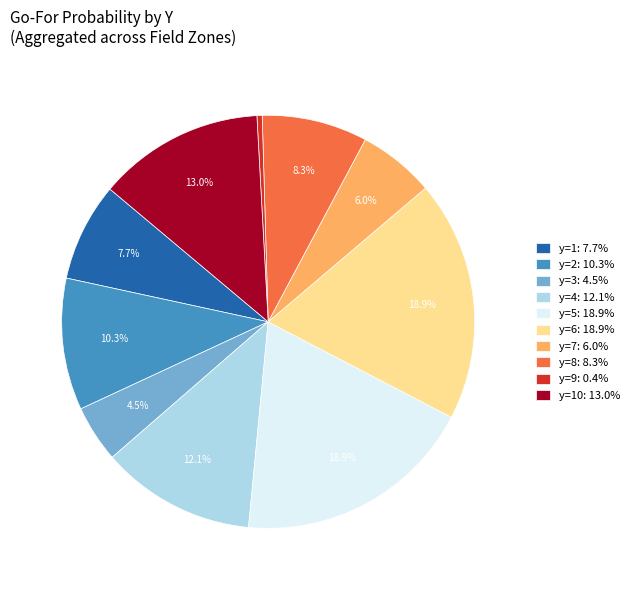

Between y=6: 18.9% and y=1: 7.7%, which is larger?

y=6: 18.9%